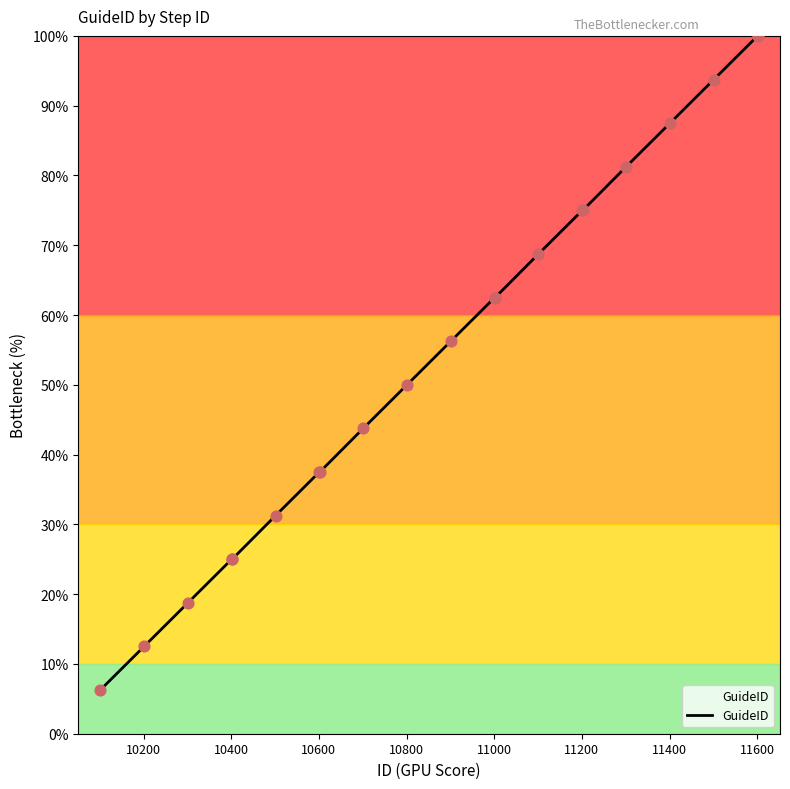

What is the maximum value shown in the chart?

100.0